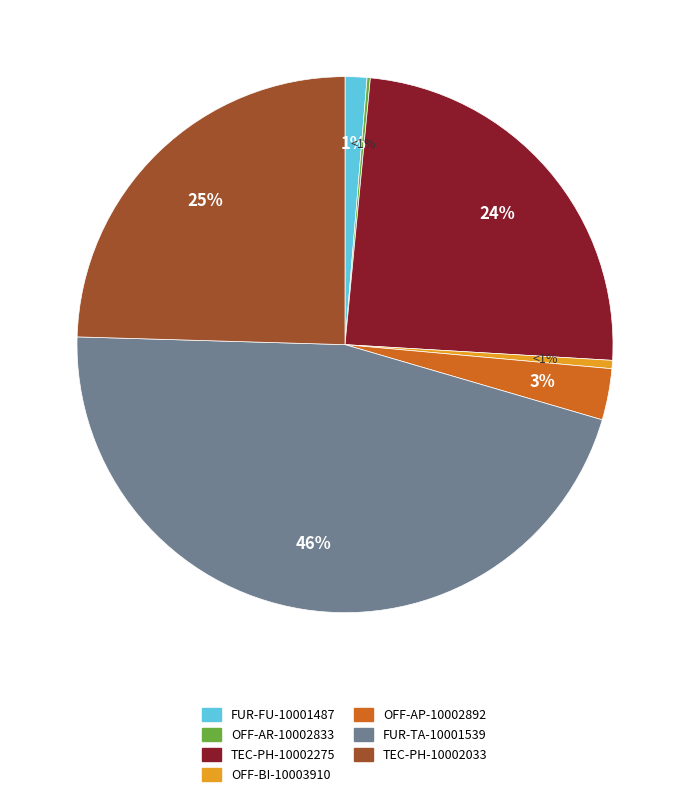

Is it true that TEC-PH-10002033 is 25% of the pie?

True